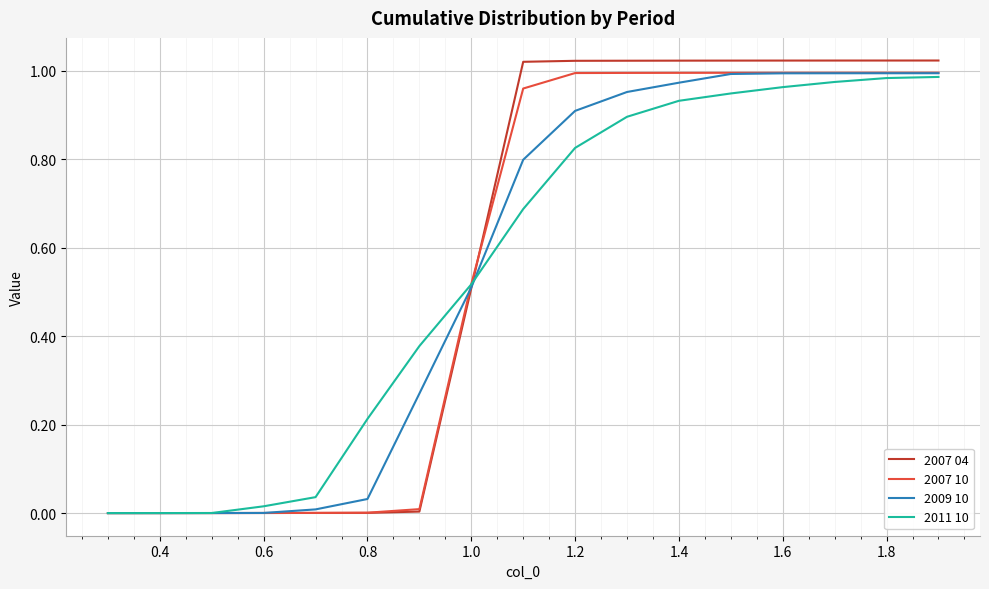

Which series has the largest range (max minus min)?

2007 04